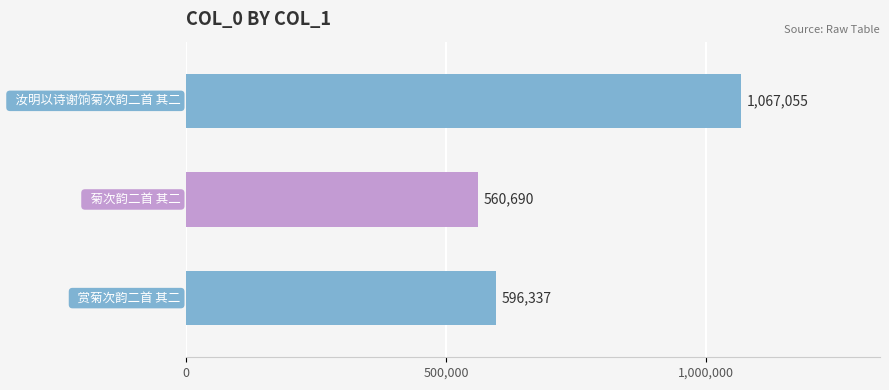

Count the number of categories in the chart.

3